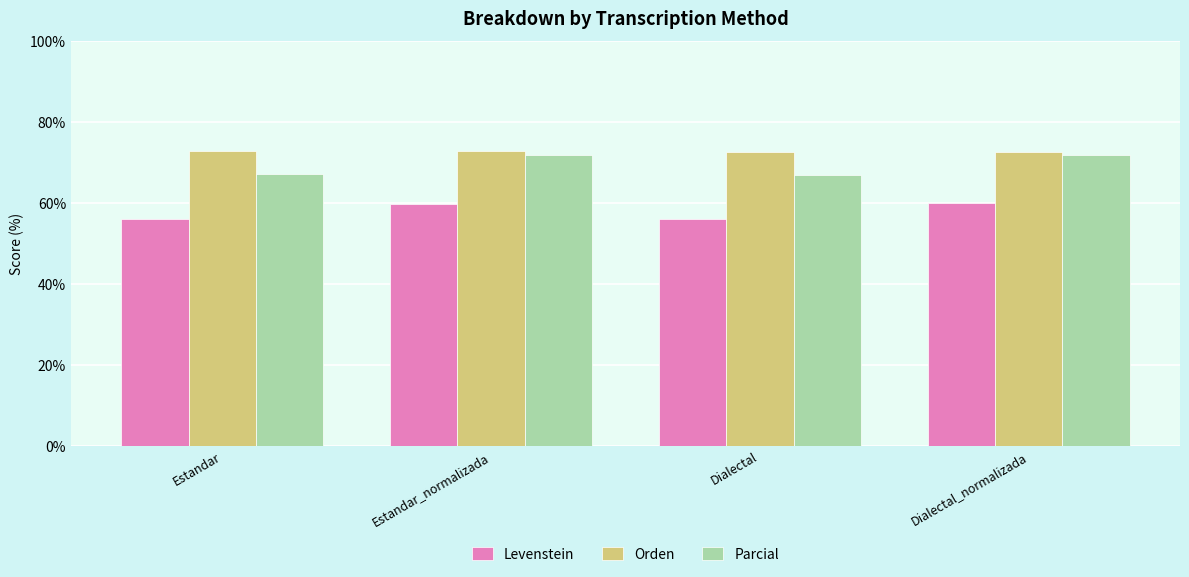

At Estandar_normalizada, list the series in order from smallest to largest.

Levenstein, Parcial, Orden